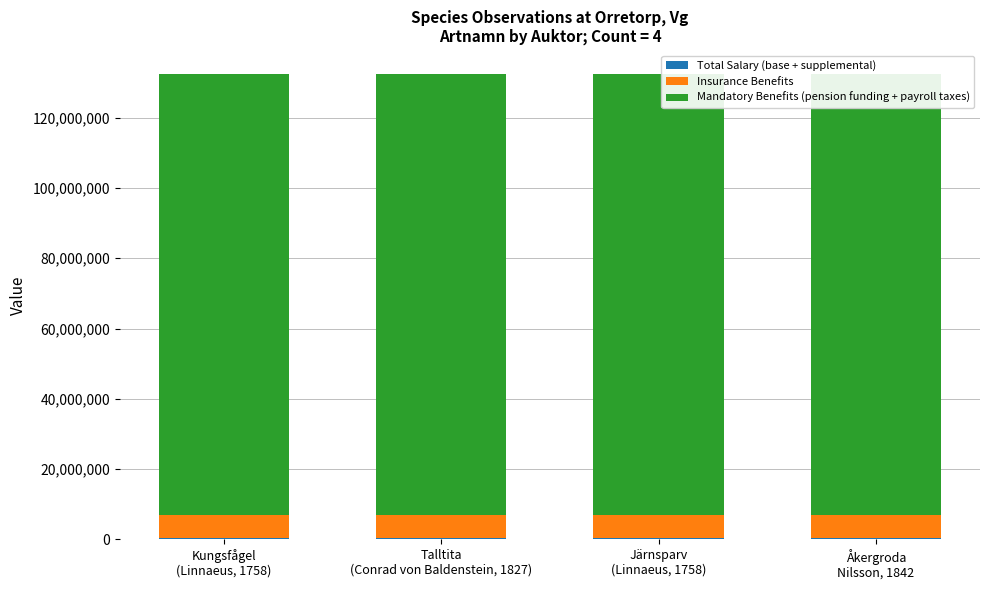

At which label is Insurance Benefits closest to 6503839?

Järnsparv
(Linnaeus, 1758)